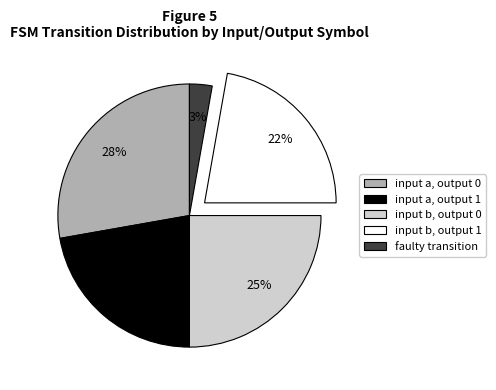

Does any single category account for the majority?

No